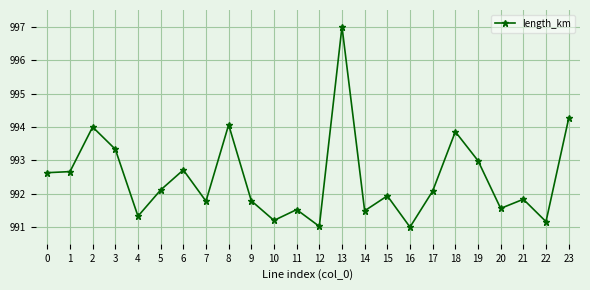

How many categories are shown in the chart?

24